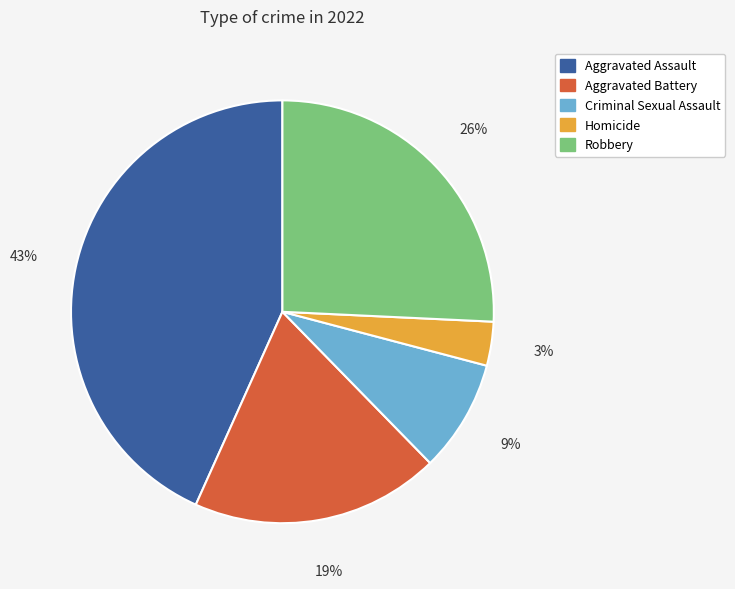

Is it true that Aggravated Assault is 53% of the pie?

False